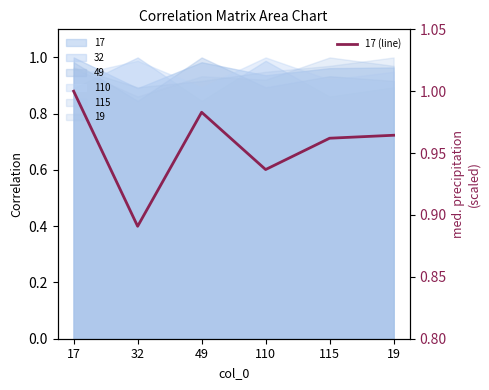

True or false: the data has more than 1 interior local peaks.

False